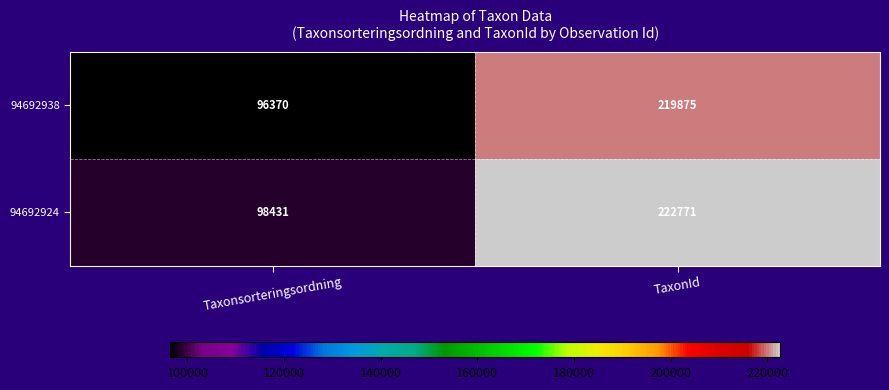

List the series in order of their overall mean, lowest first.

94692938, 94692924